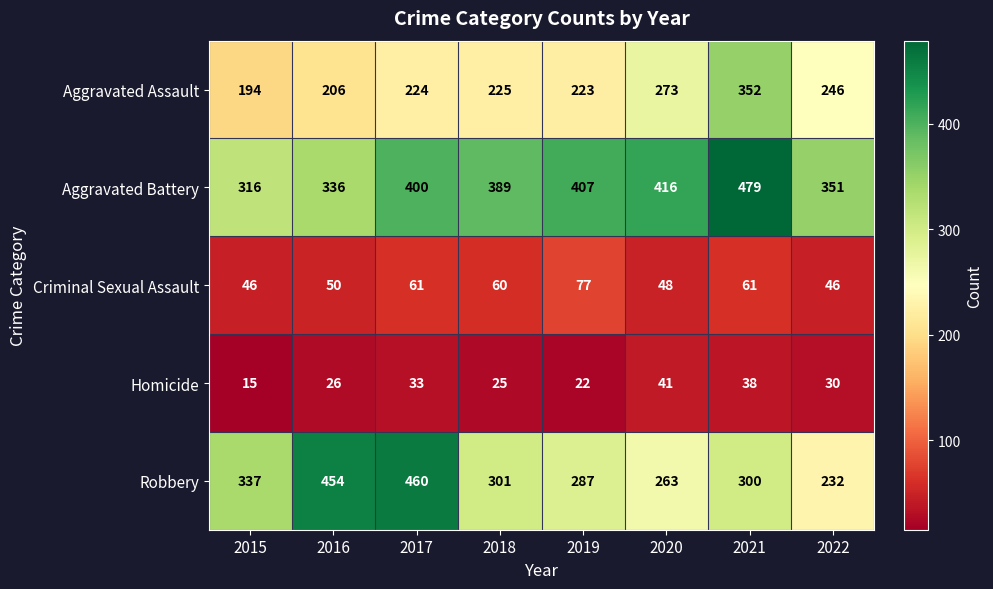

The value of Criminal Sexual Assault at 2018 is 108. True or false?

False